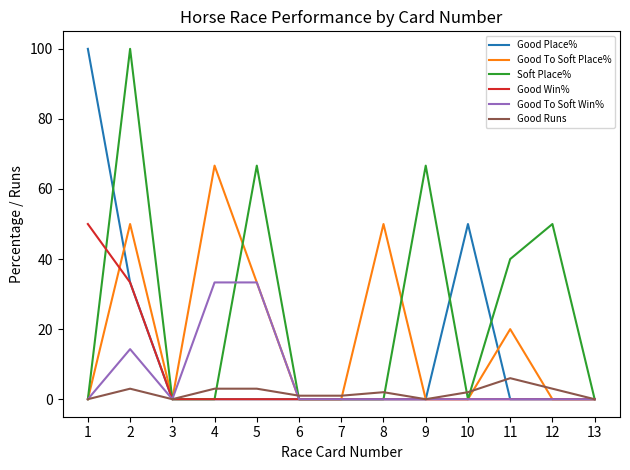

What is the spread (max minus min) of values at 12?

50.0